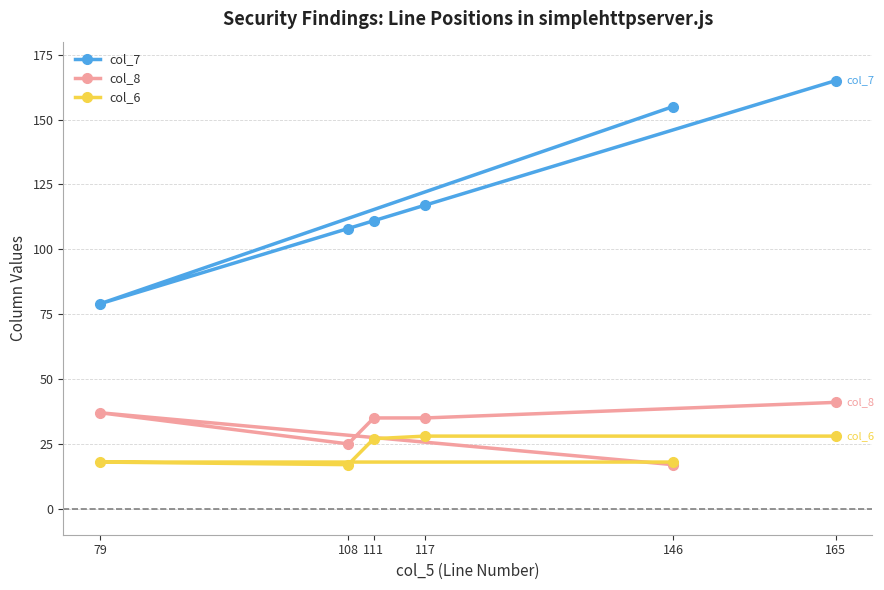

In col_8, how many points are higher than both neighbors (excluding endpoints)?

1